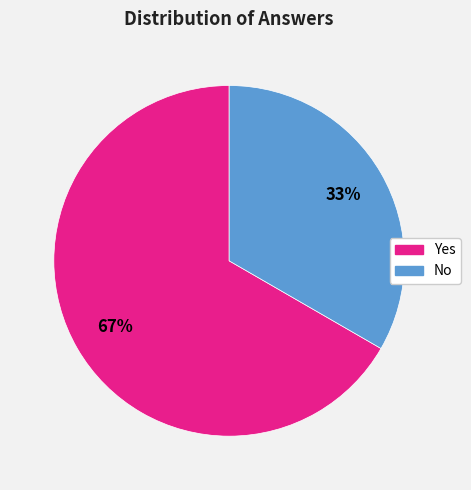

Is the sum of Yes and No greater than half?

Yes